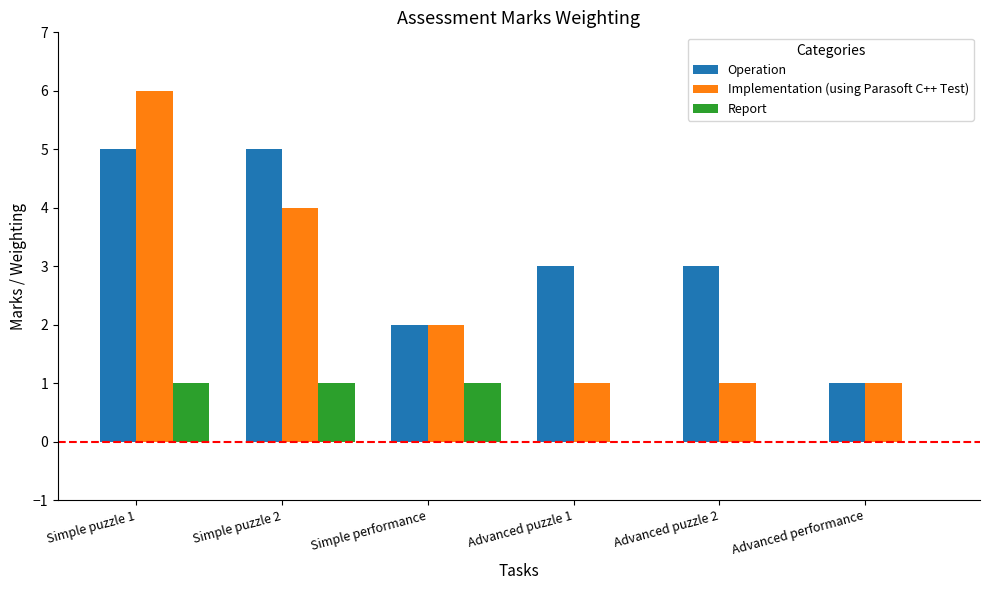

Are the bars horizontal?

No